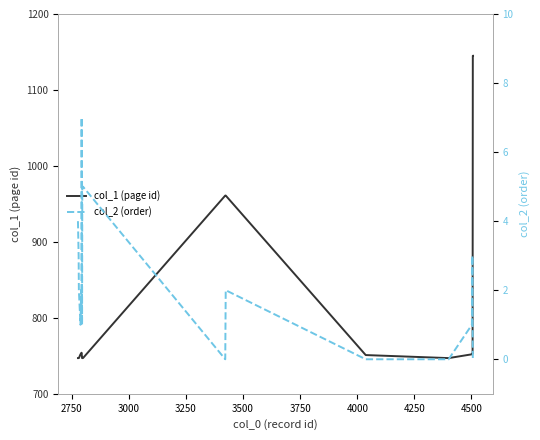

The col_1 (page id) series shows 1392 at 12. True or false?

False